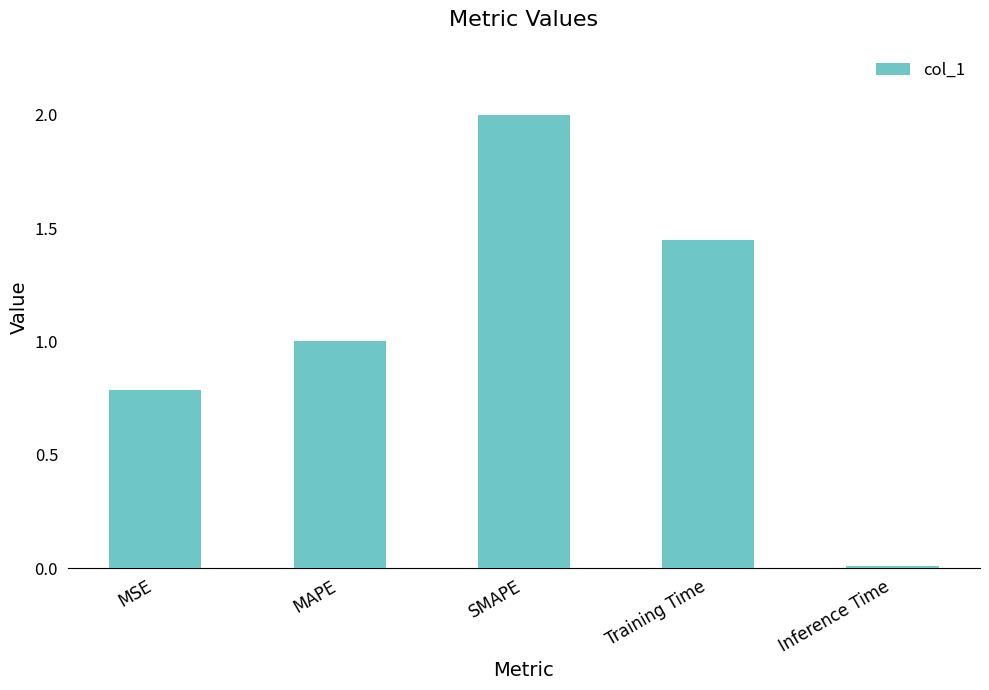

What is the label of the 4th bar from the right?

MAPE